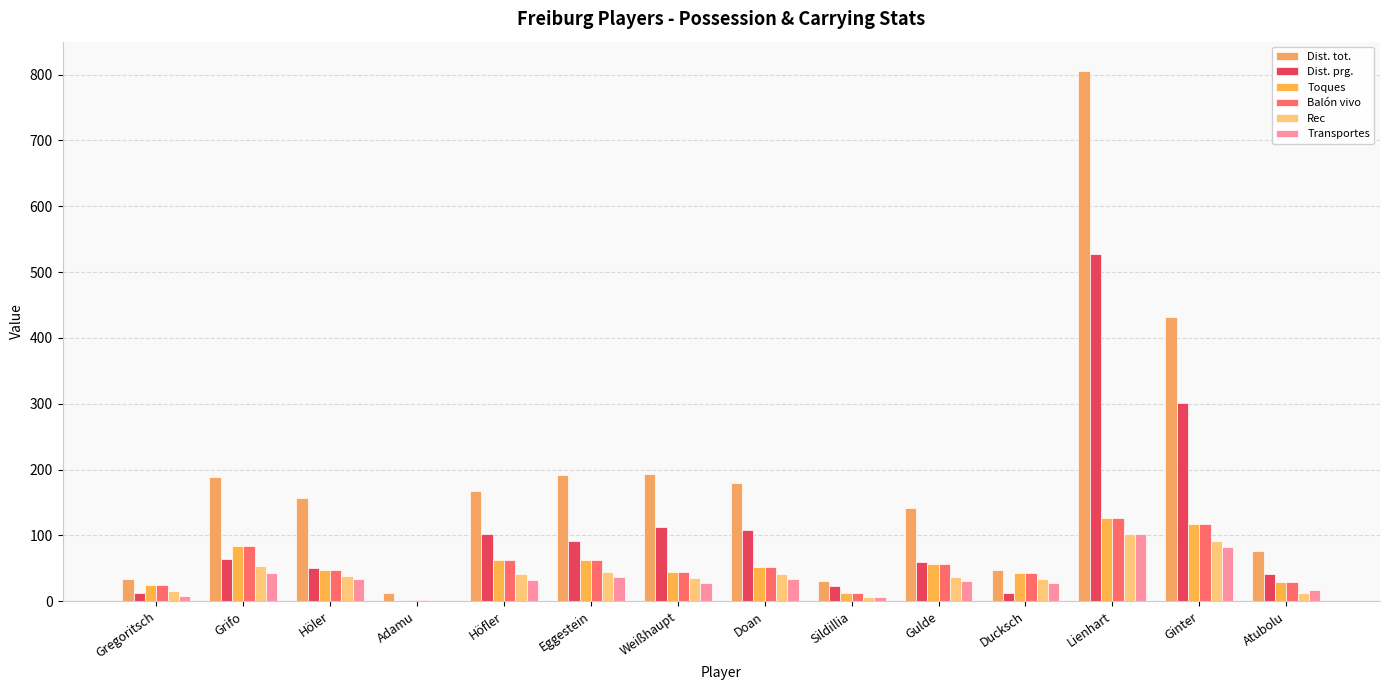

Reading left to right, transcribe all the data shown in this chart.

Dist. tot.: Gregoritsch=34	Grifo=188	Höler=157	Adamu=13	Höfler=167	Eggestein=192	Weißhaupt=194	Doan=180	Sildillia=30	Gulde=142	Ducksch=48	Lienhart=805	Ginter=432	Atubolu=77
Dist. prg.: Gregoritsch=12	Grifo=64	Höler=50	Adamu=0	Höfler=102	Eggestein=92	Weißhaupt=113	Doan=108	Sildillia=23	Gulde=60	Ducksch=12	Lienhart=528	Ginter=301	Atubolu=41
Toques: Gregoritsch=25	Grifo=84	Höler=47	Adamu=2	Höfler=63	Eggestein=63	Weißhaupt=45	Doan=52	Sildillia=12	Gulde=56	Ducksch=43	Lienhart=126	Ginter=118	Atubolu=29
Balón vivo: Gregoritsch=25	Grifo=84	Höler=47	Adamu=2	Höfler=63	Eggestein=63	Weißhaupt=45	Doan=52	Sildillia=12	Gulde=56	Ducksch=43	Lienhart=126	Ginter=118	Atubolu=29
Rec: Gregoritsch=15	Grifo=53	Höler=39	Adamu=1	Höfler=42	Eggestein=44	Weißhaupt=35	Doan=41	Sildillia=6	Gulde=37	Ducksch=34	Lienhart=102	Ginter=91	Atubolu=13
Transportes: Gregoritsch=8	Grifo=43	Höler=33	Adamu=1	Höfler=32	Eggestein=37	Weißhaupt=27	Doan=34	Sildillia=7	Gulde=30	Ducksch=27	Lienhart=102	Ginter=82	Atubolu=17